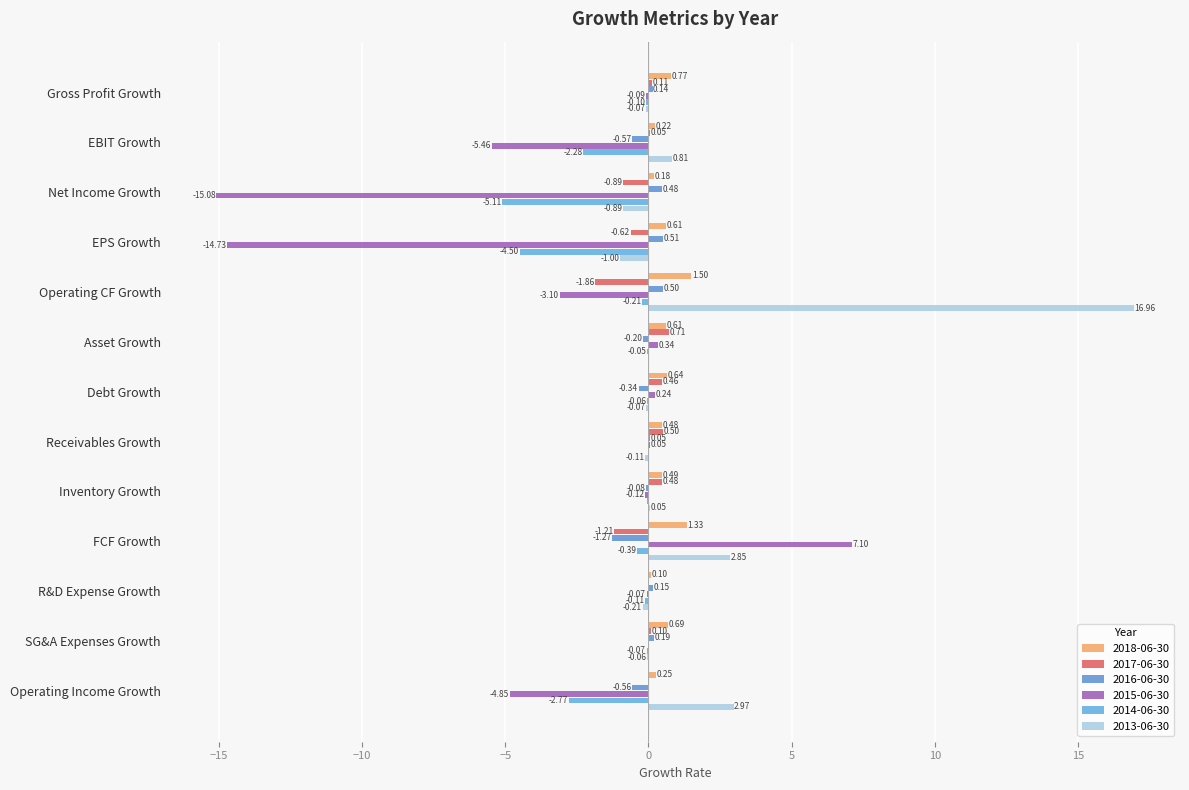

Which series has the largest total across all categories?

2013-06-30